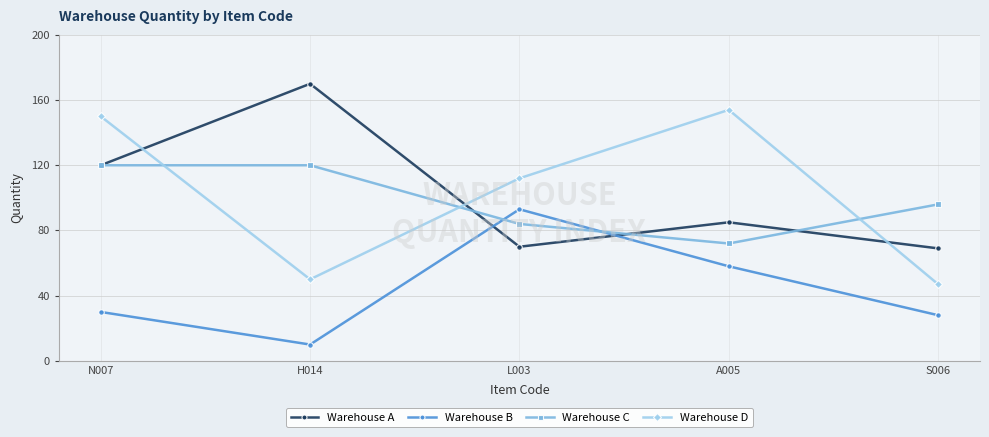

In Warehouse D, how many points are higher than both neighbors (excluding endpoints)?

1